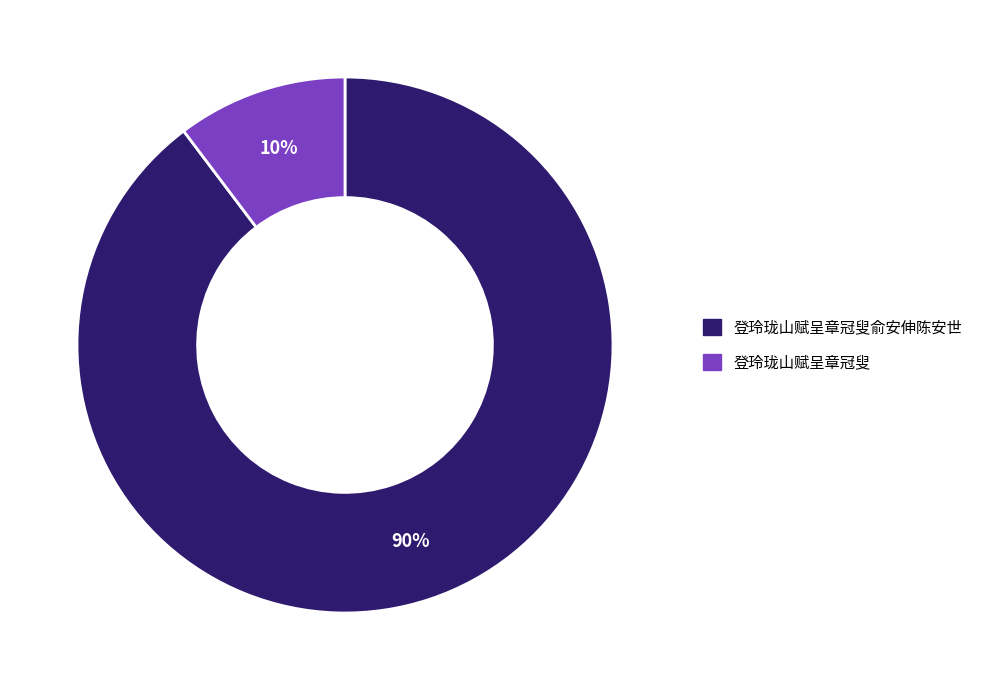

To the nearest percent, what is the average slice percentage?

50%